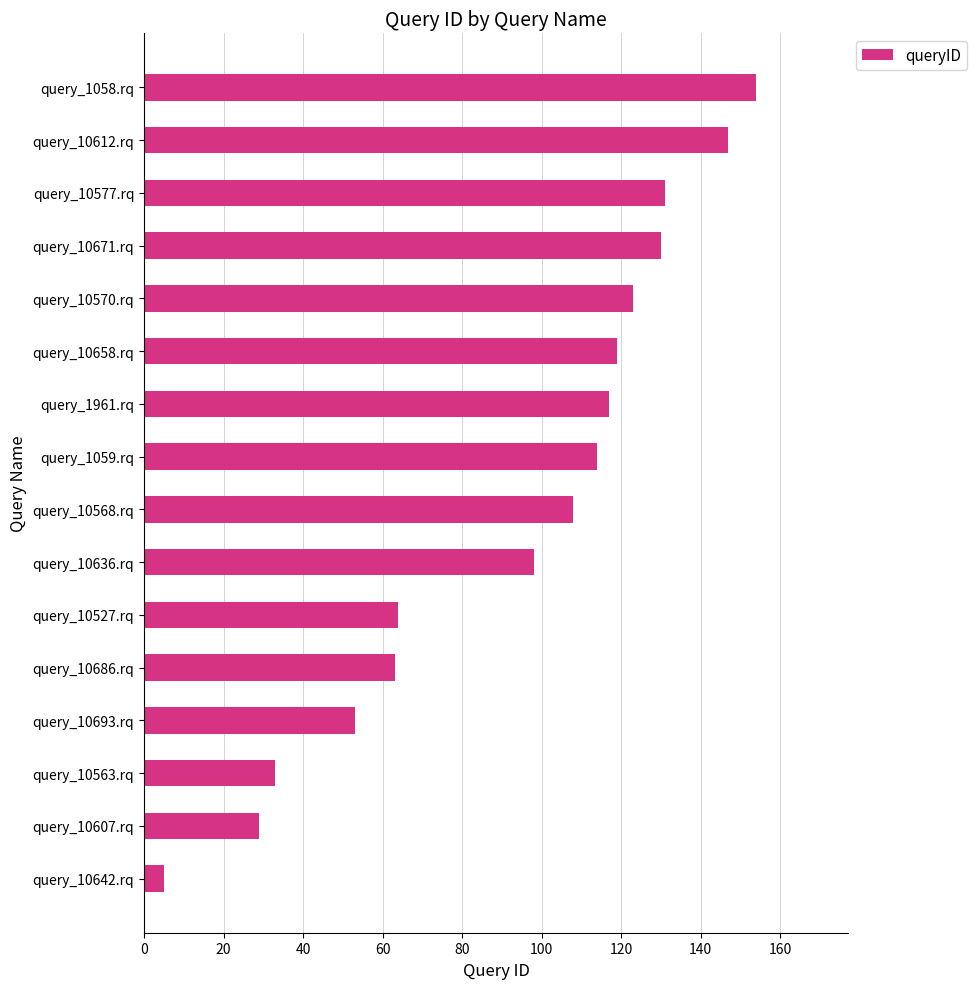

What is the ratio of the value at query_10563.rq to the value at query_1961.rq?

0.3